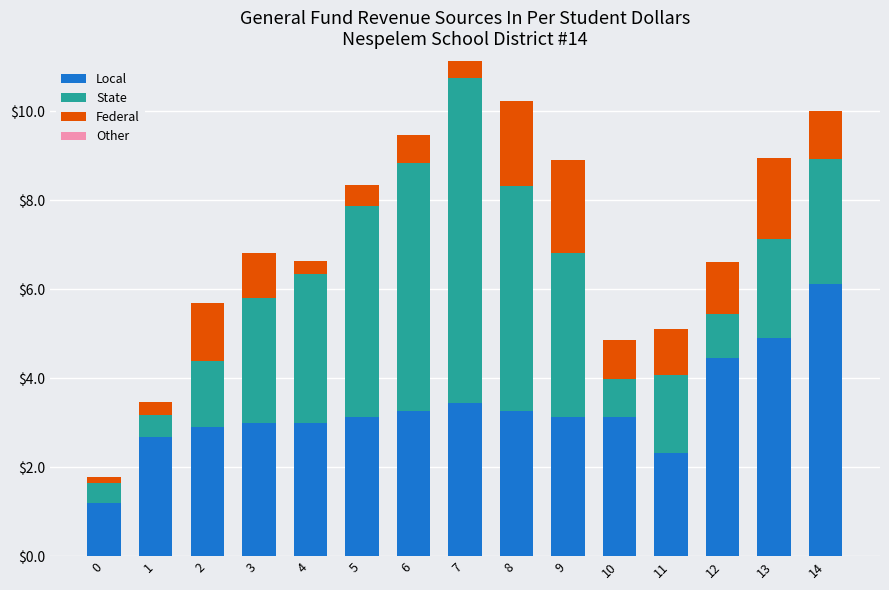

The value of Local at 3 is 3.0. True or false?

True